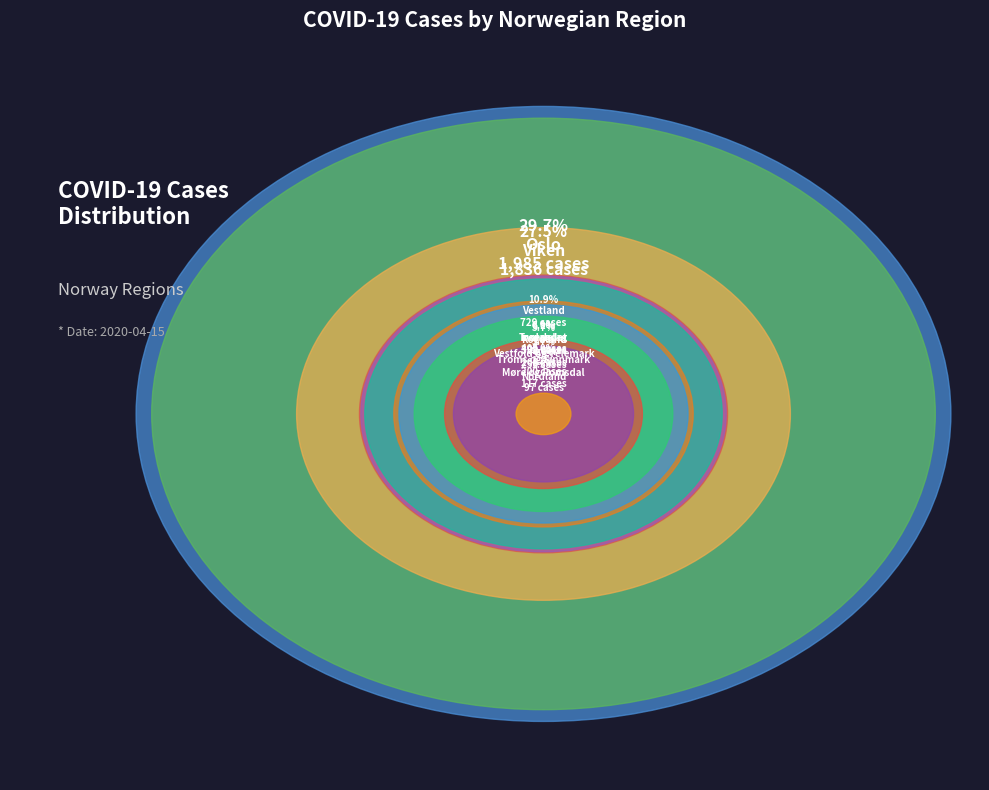

Is Vestland the majority of the pie?

No